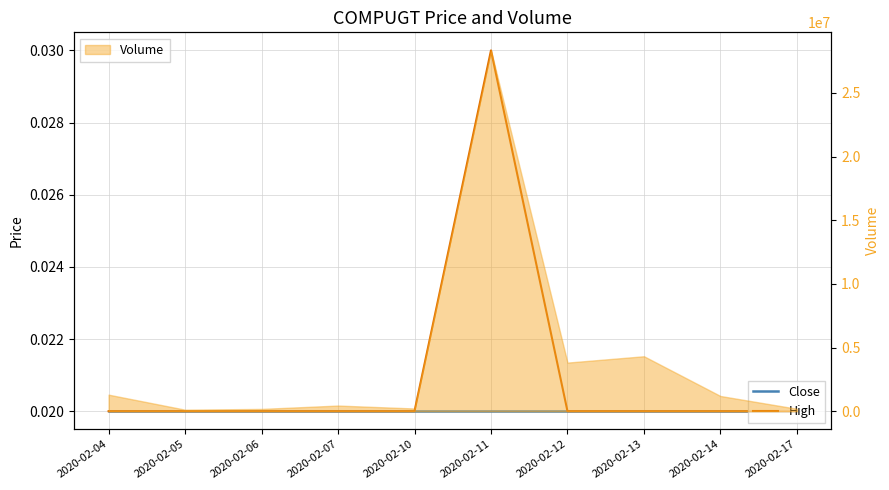

What is the highest value of the Volume series?

28340600